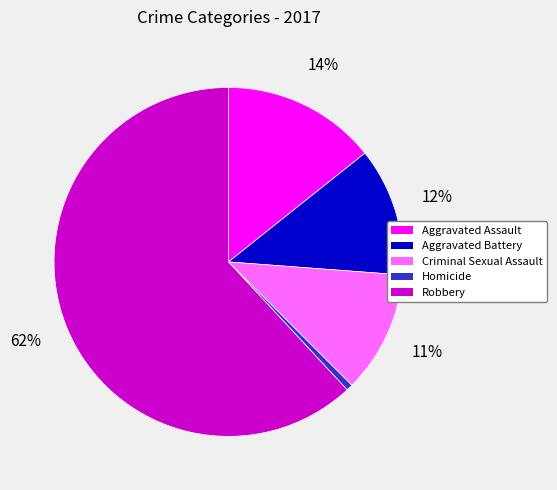

Which has a higher value, Criminal Sexual Assault or Aggravated Assault?

Aggravated Assault